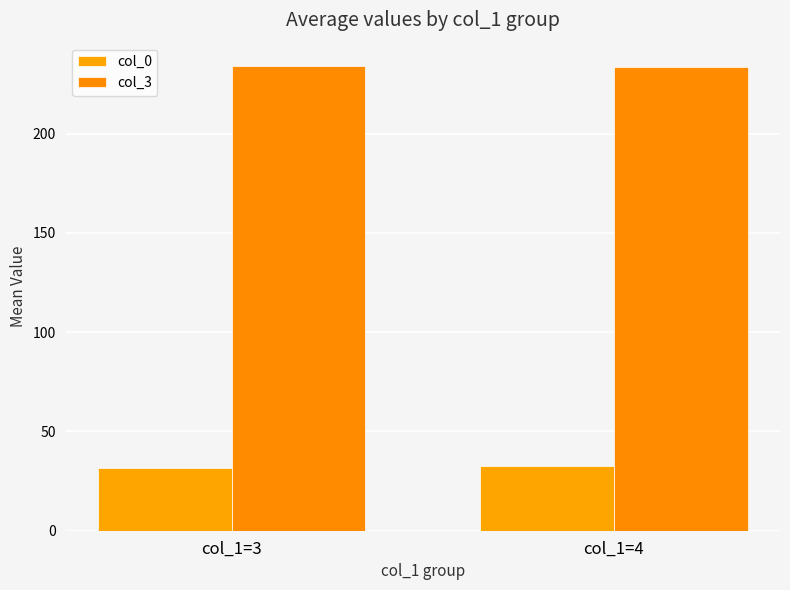

True or false: col_3 has a value of 364.2 at col_1=3.

False